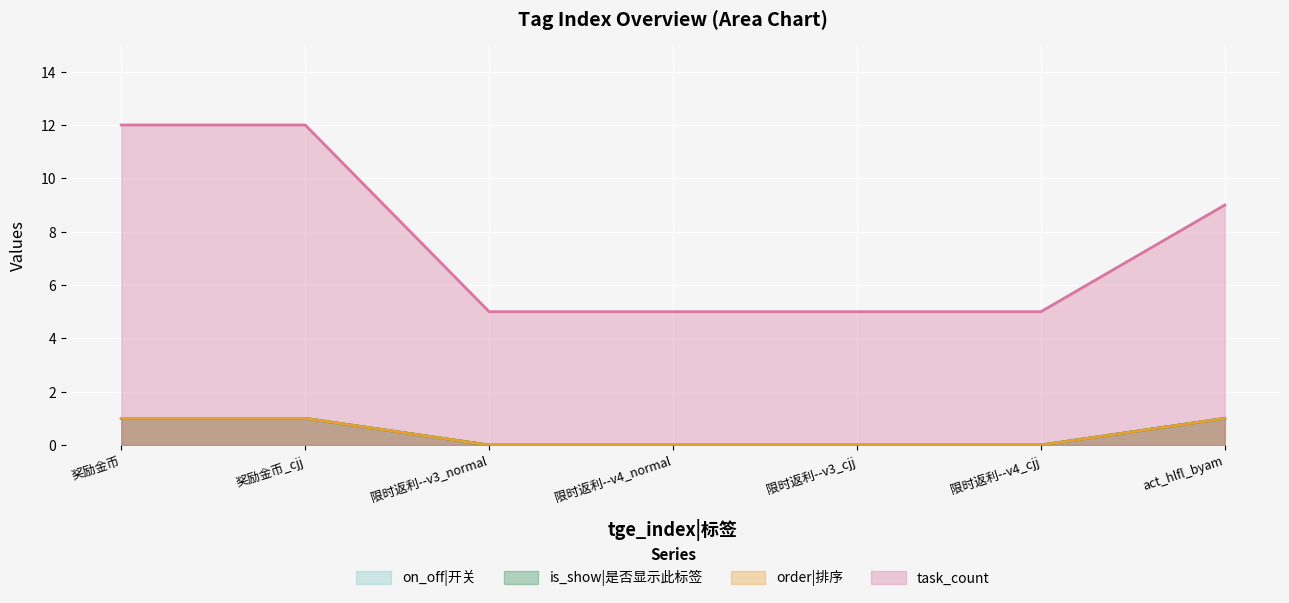

What is the spread (max minus min) of values at 限时返利--v3_cjj?

5